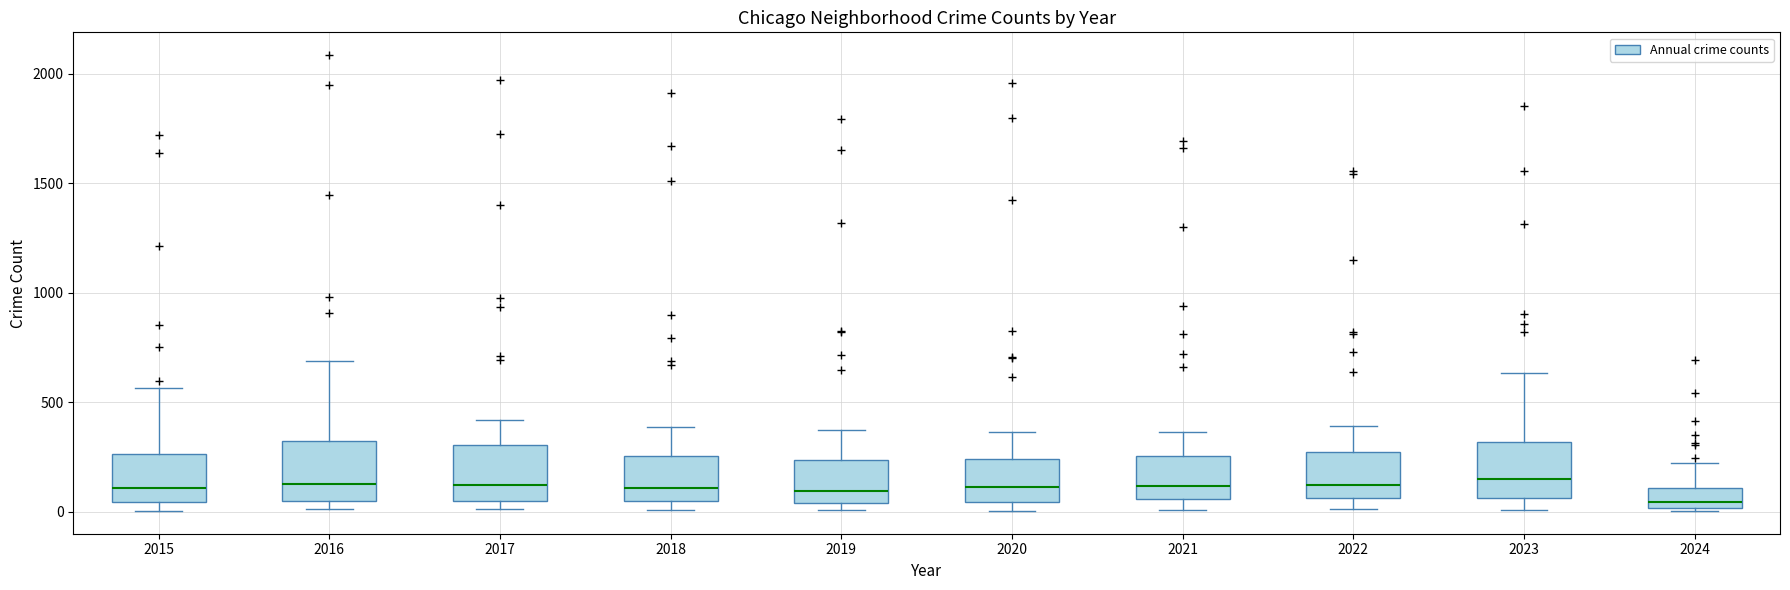

Reading left to right, read every box against the y-axis: the position of its median line, the range the box covers, and the ends of its whiskers. The values are not printed on the chart, so give them approximately, as read against the axis.

2015: median 100, box 50 to 250, whiskers 0 to 550
2016: median 150, box 50 to 300, whiskers 0 to 700
2017: median 100, box 50 to 300, whiskers 0 to 400
2018: median 100, box 50 to 250, whiskers 0 to 400
2019: median 100, box 50 to 250, whiskers 0 to 400
2020: median 100, box 50 to 250, whiskers 0 to 350
2021: median 100, box 50 to 250, whiskers 0 to 350
2022: median 100, box 50 to 250, whiskers 0 to 400
2023: median 150, box 50 to 300, whiskers 0 to 650
2024: median 50, box 0 to 100, whiskers 0 (just below the box's lower edge) to 200